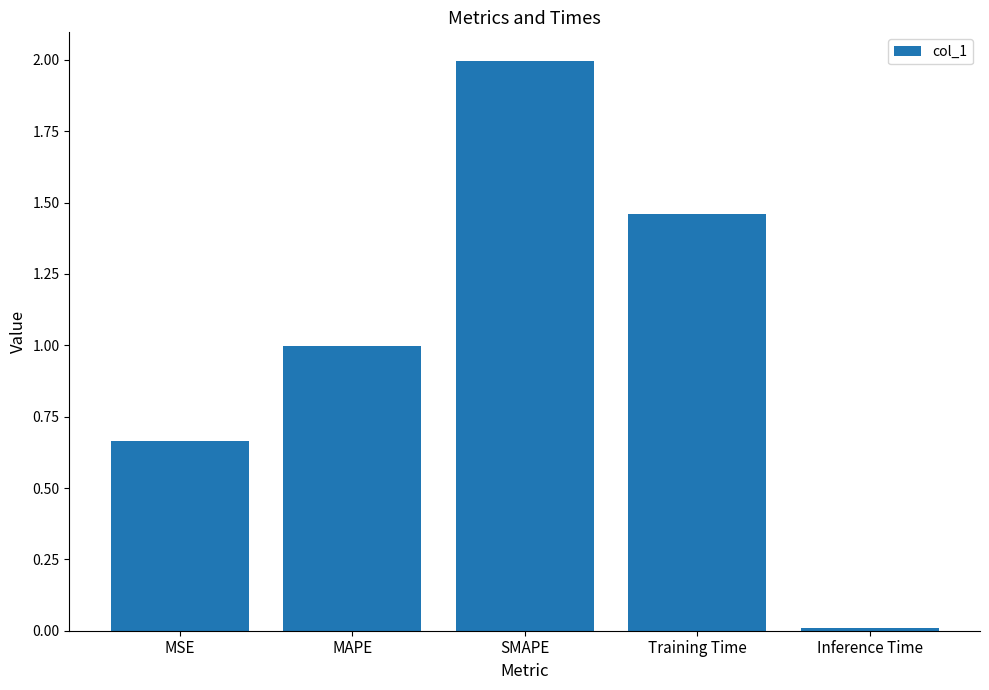

What is the label of the 4th bar from the right?

MAPE